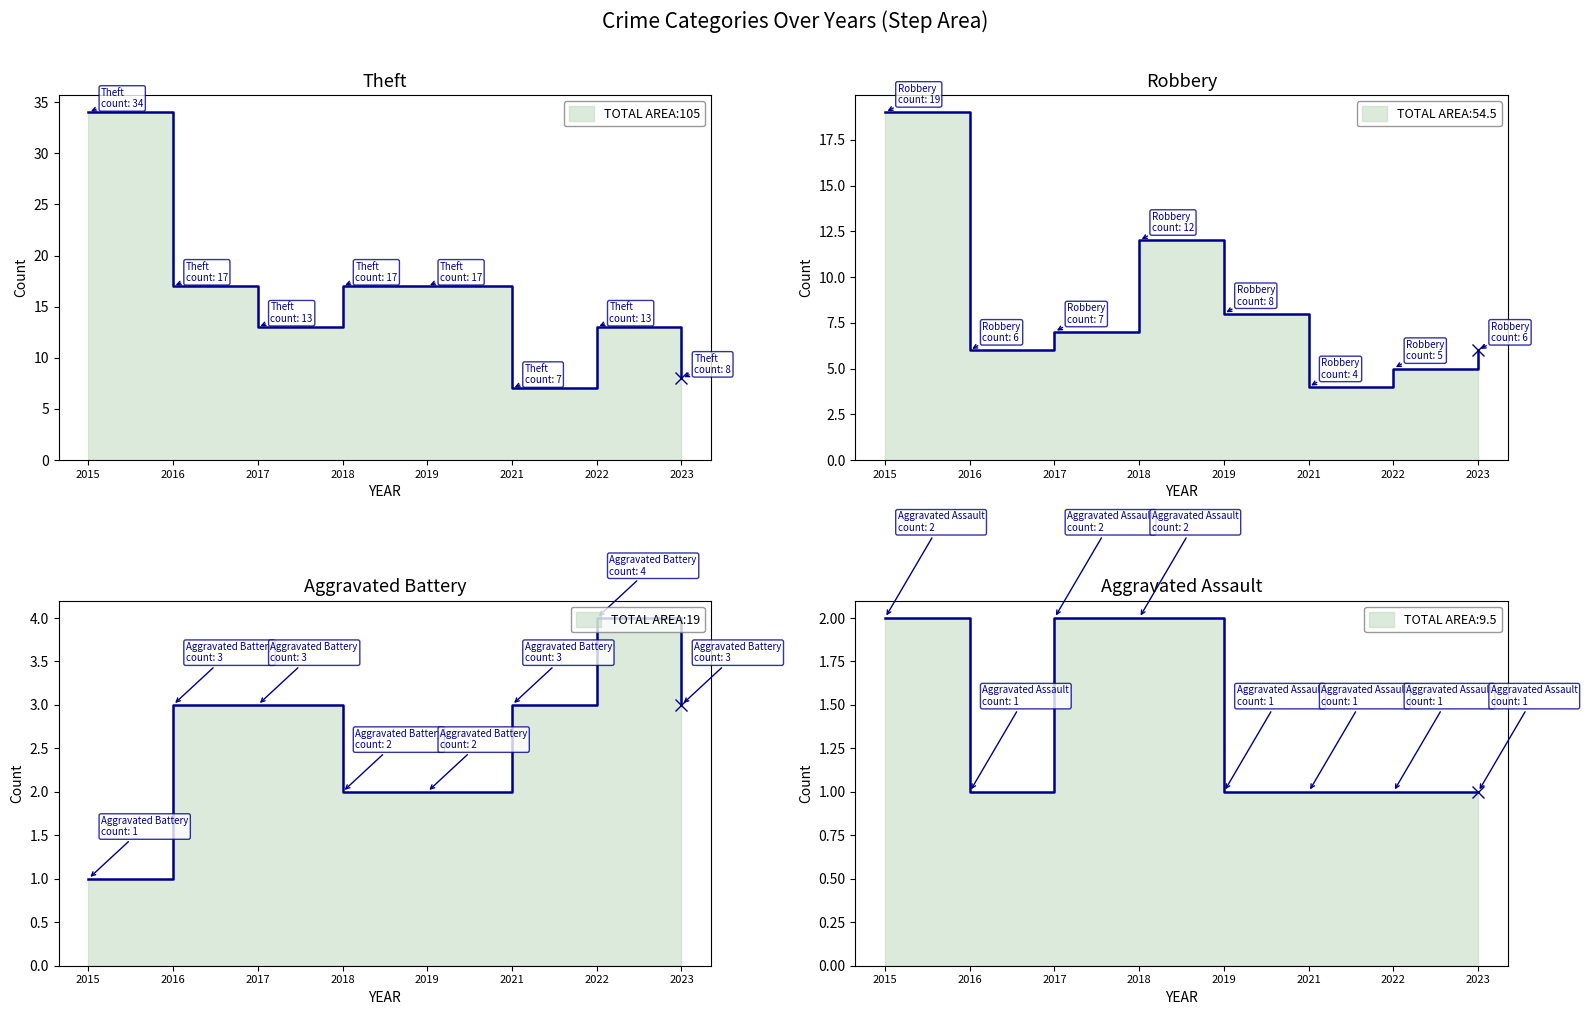

What is the difference between the highest and lowest values at 2018?

15